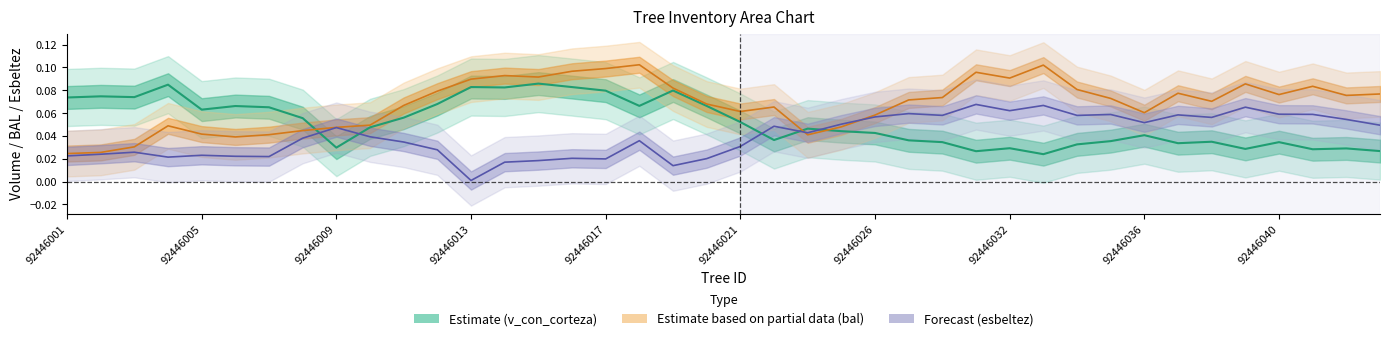

Count the number of data series in this chart.

3